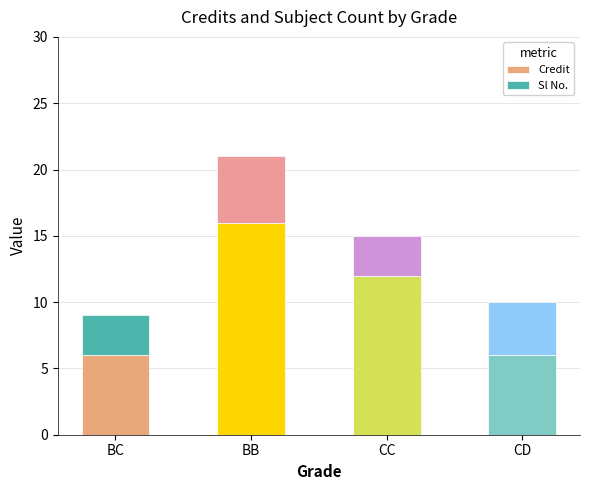

What is the lowest value of the Credit series?

6